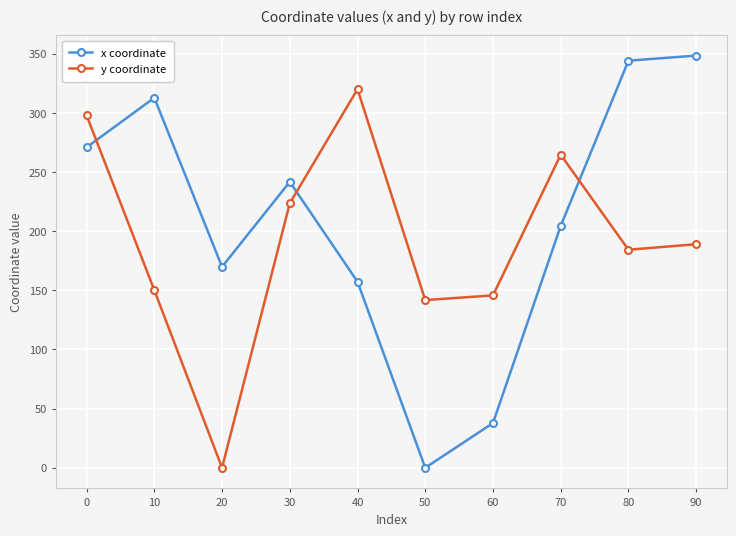

Does the chart have visible grid lines?

Yes